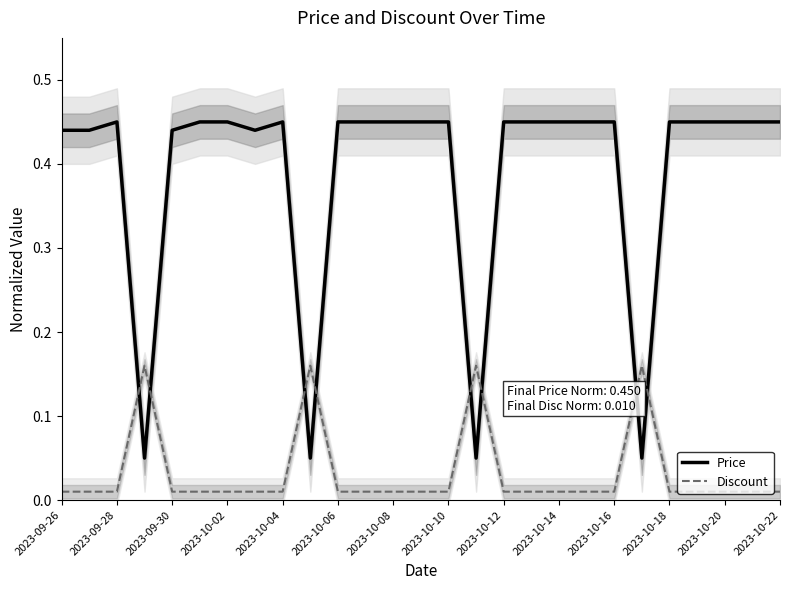

After their last crossing, which series has the higher values: Discount or Price?

Price